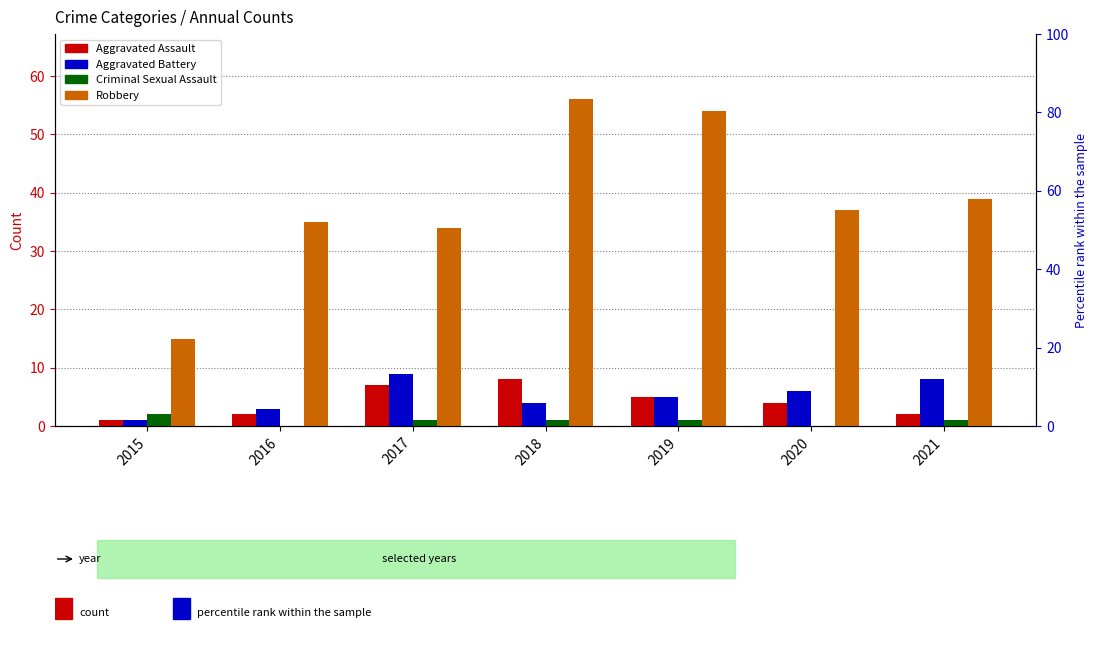

List the labels in order of Robbery value, largest first.

2018, 2019, 2021, 2020, 2016, 2017, 2015